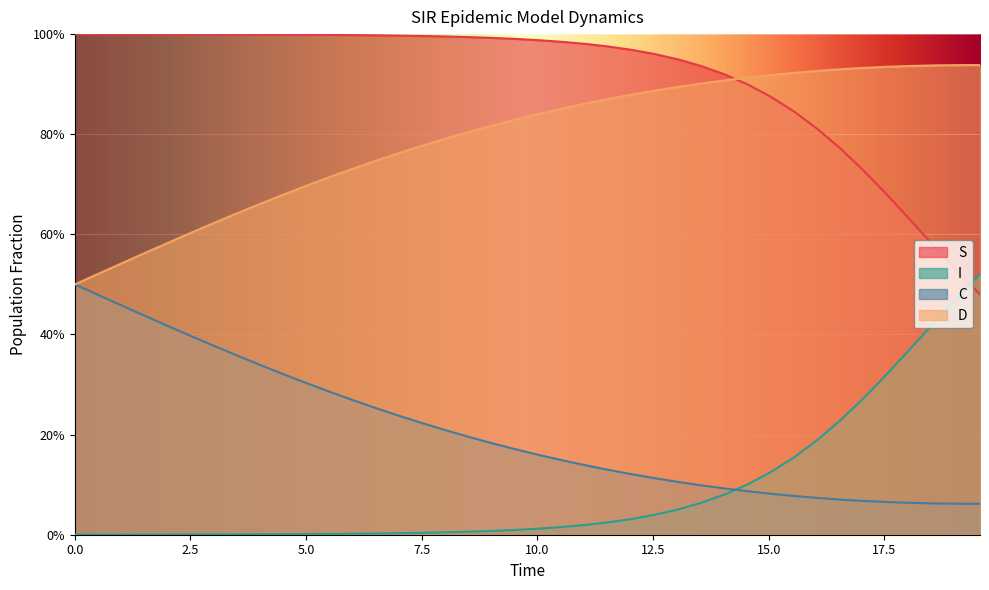

Is it true that D equals 0.5 at 22?

False